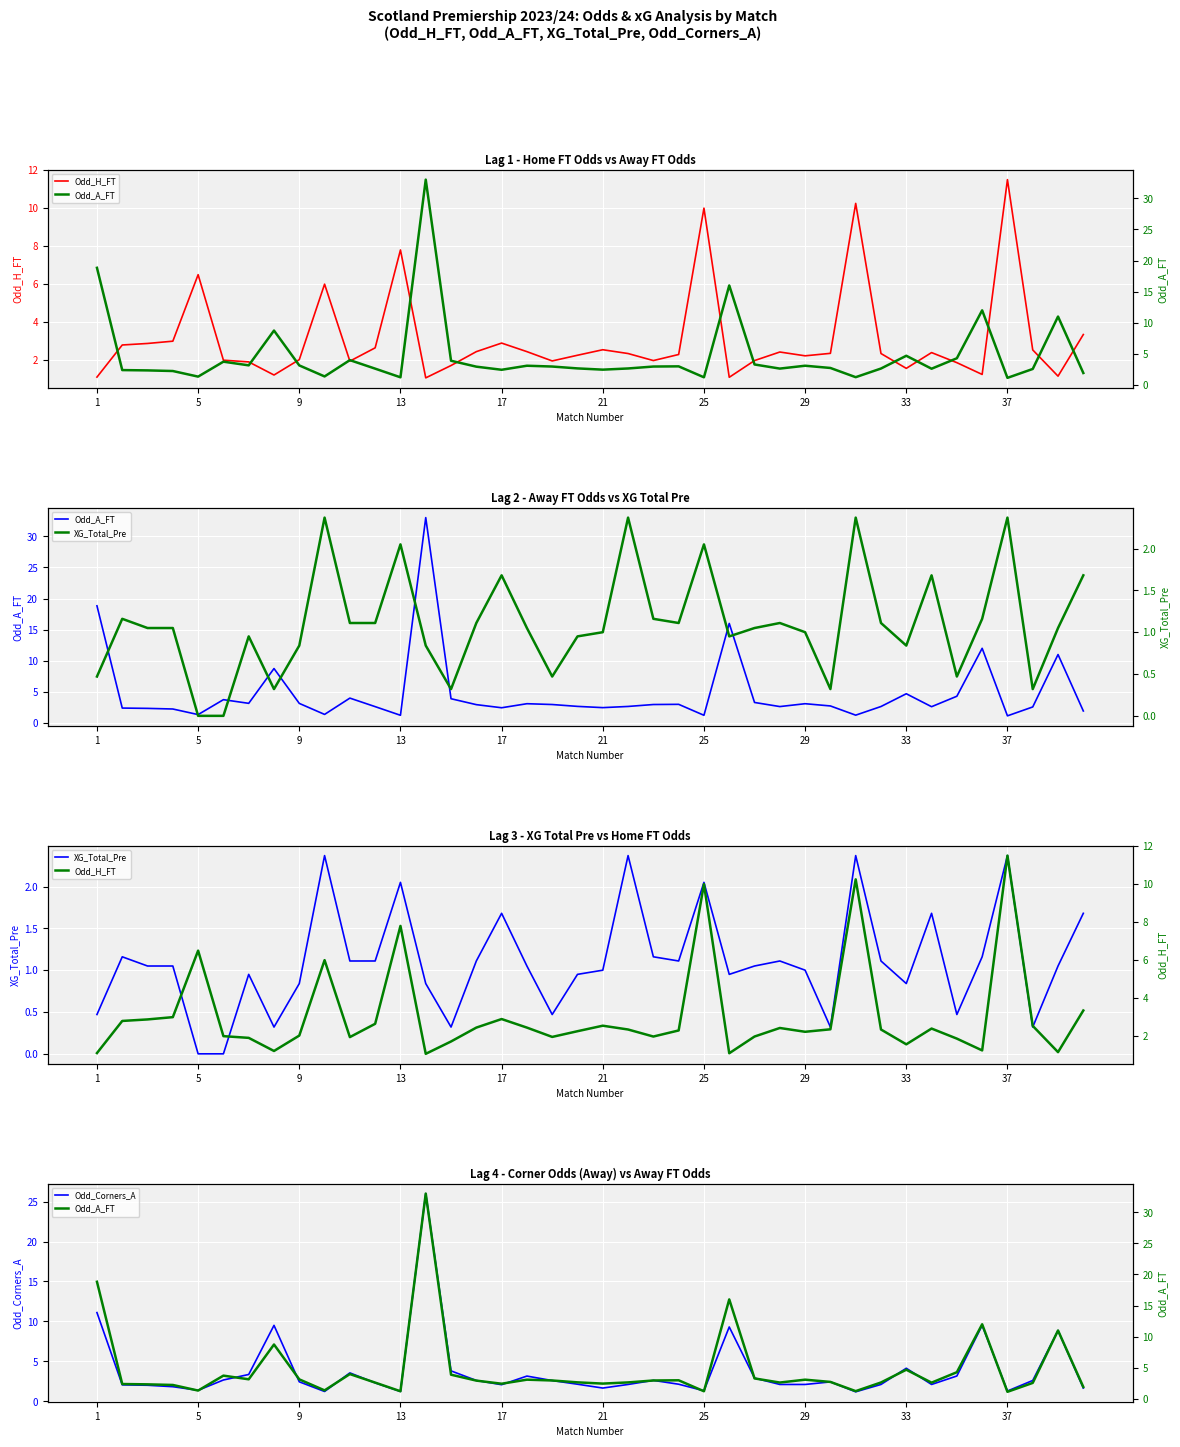

True or false: XG_Total_Pre and Odd_A_FT cross at least once.

True